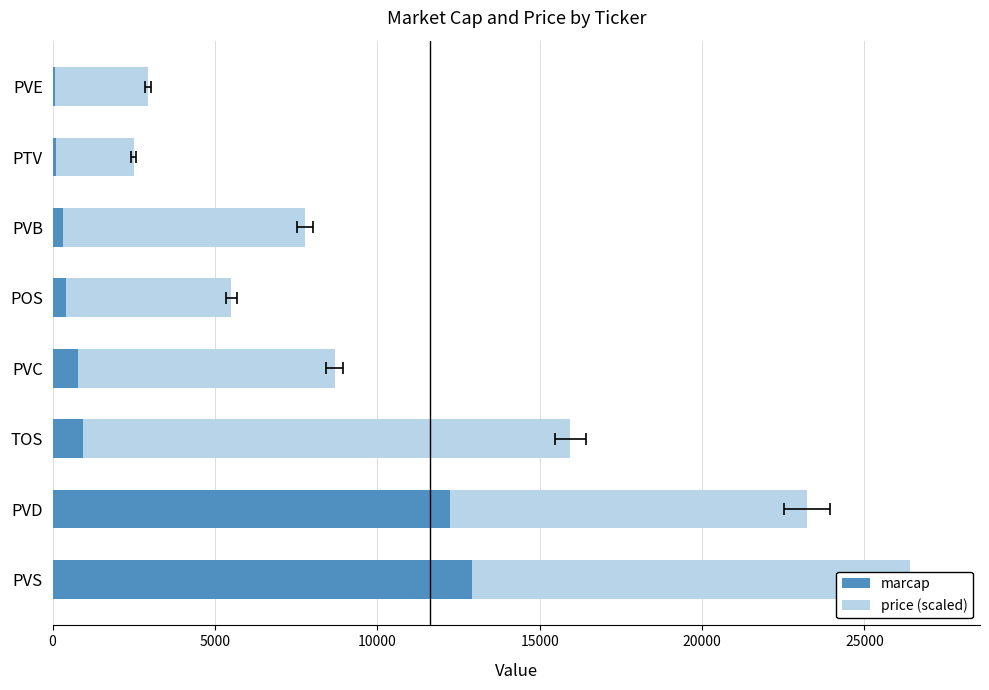

How many data points does each series have?

8